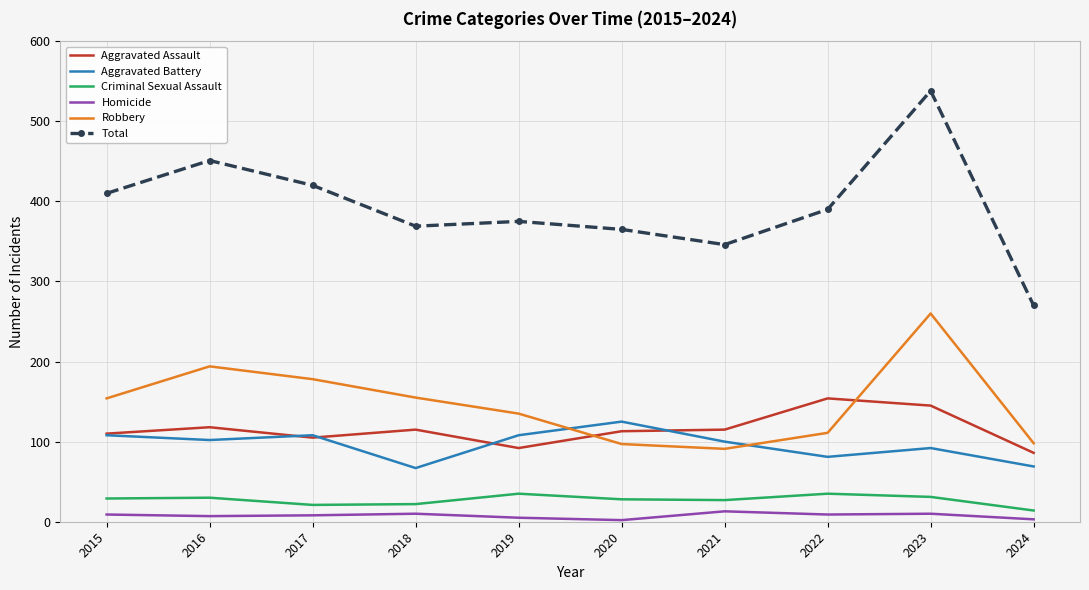

The Aggravated Battery series shows 102 at 2016. True or false?

True